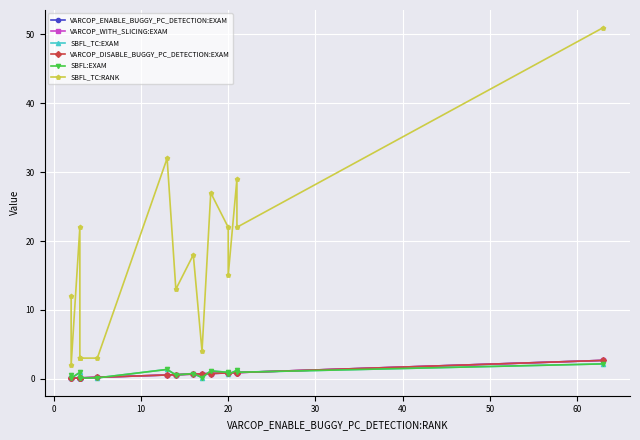

Which series has the largest range (max minus min)?

SBFL_TC:RANK